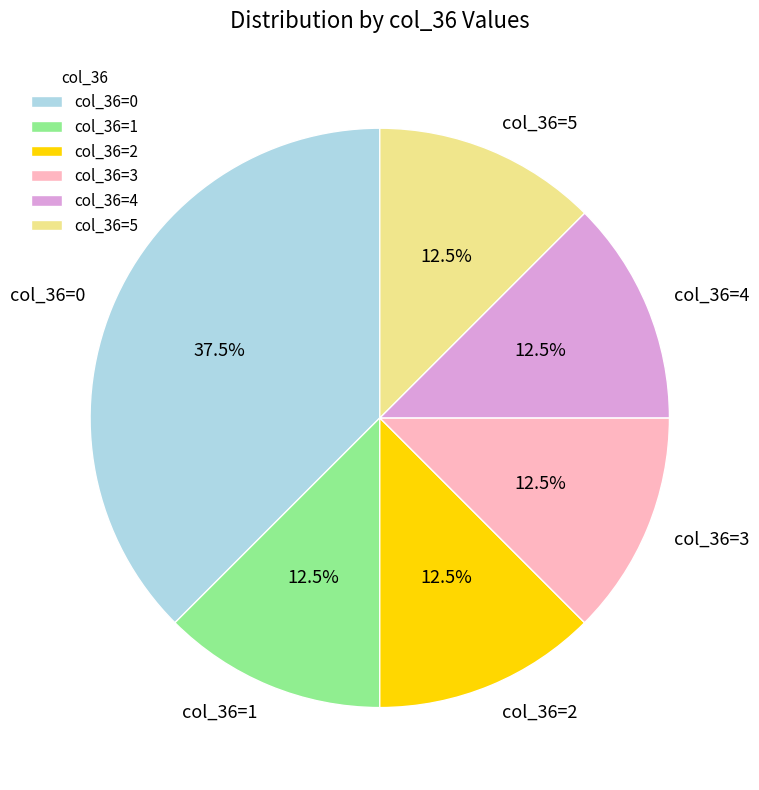

What is the total percentage of col_36=3 and col_36=0?

50.0%